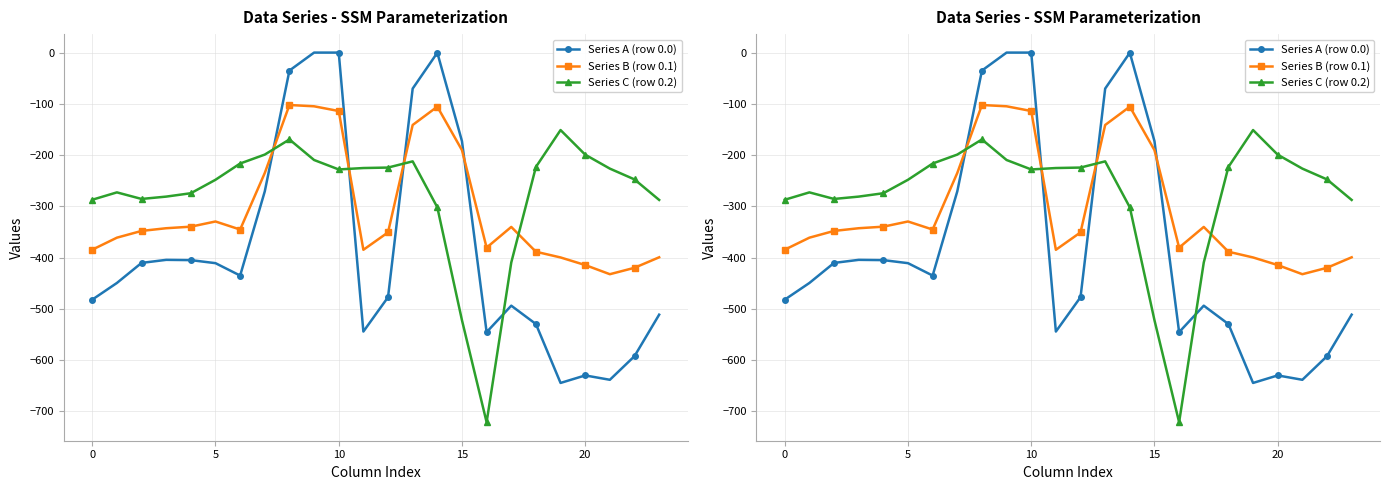

Reading left to right, transcribe all the data shown in this chart.

Series A (row 0.0): -482.0	-449.5	-410.3	-404.4	-404.9	-410.8	-435.0	-270.7	-35.0	0.0	0.0	-544.3	-477.2	-70.2	-0.3	-172.8	-545.4	-493.8	-529.6	-644.5	-629.9	-638.4	-592.3	-511.3
Series B (row 0.1): -384.6	-361.1	-347.9	-342.7	-339.6	-329.5	-345.2	-234.9	-102.3	-104.8	-114.0	-384.7	-350.8	-141.2	-105.5	-190.4	-380.5	-340.1	-388.5	-399.7	-414.5	-432.4	-419.9	-399.4
Series C (row 0.2): -287.1	-272.7	-285.5	-281.0	-274.4	-248.1	-216.4	-199.0	-169.5	-209.6	-228.0	-225.2	-224.3	-212.2	-301.9	-522.2	-721.2	-409.5	-223.1	-151.1	-199.2	-226.4	-247.4	-287.5